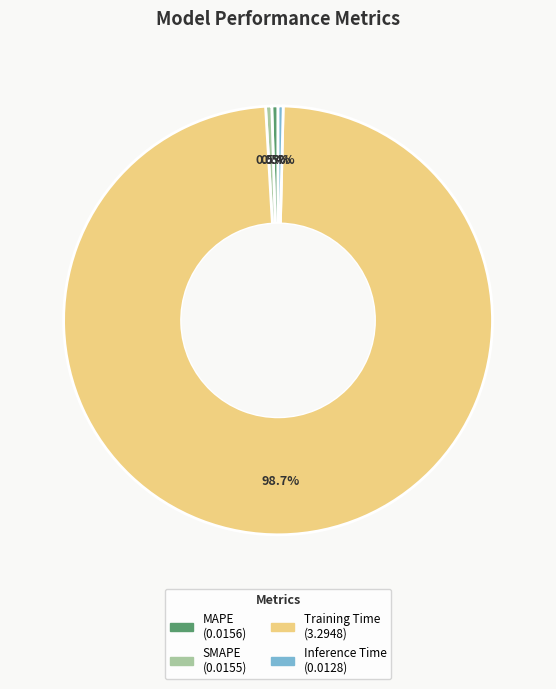

Which slice is the largest?

Training Time